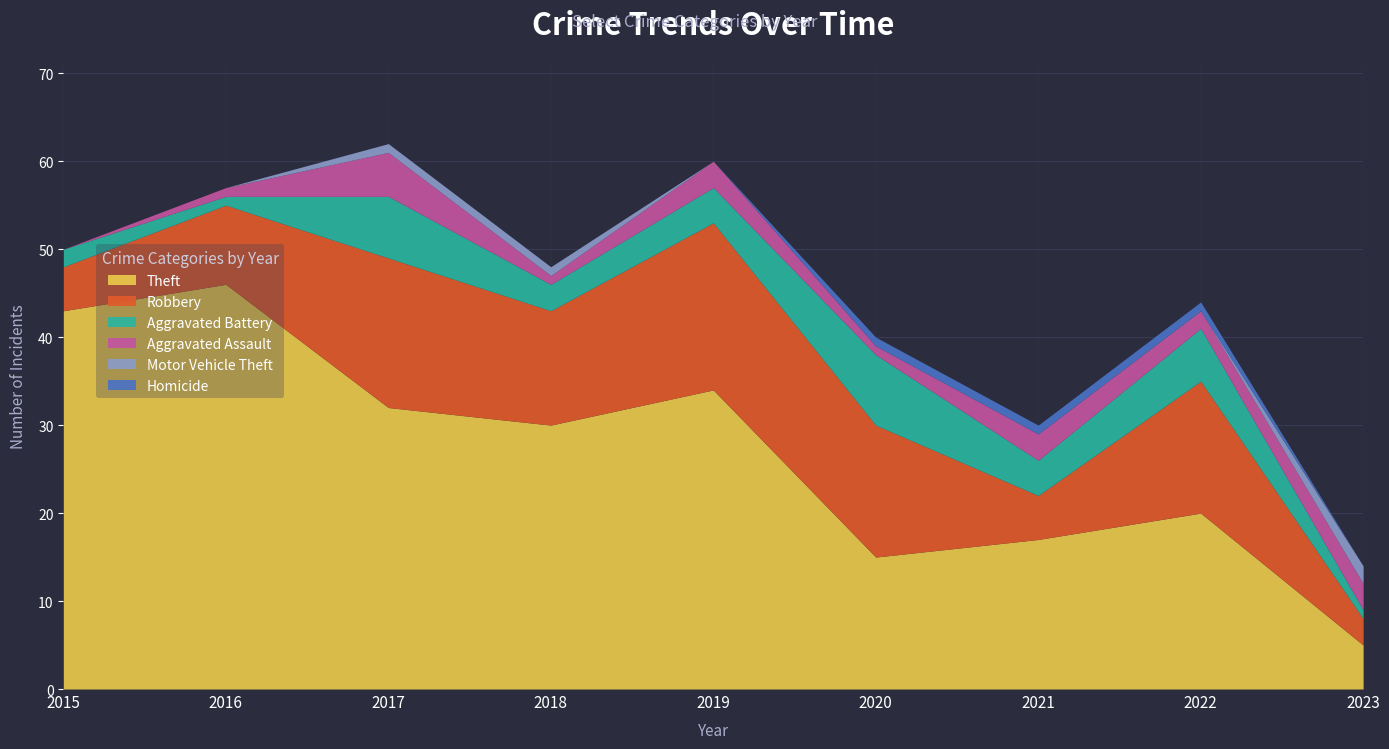

Rank the categories by Homicide value from lowest to highest.

2015, 2016, 2017, 2018, 2019, 2023, 2020, 2021, 2022